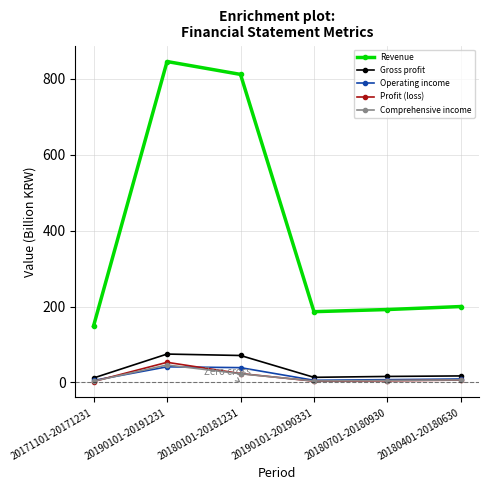

At which label does Profit (loss) reach its peak?

20190101-20191231